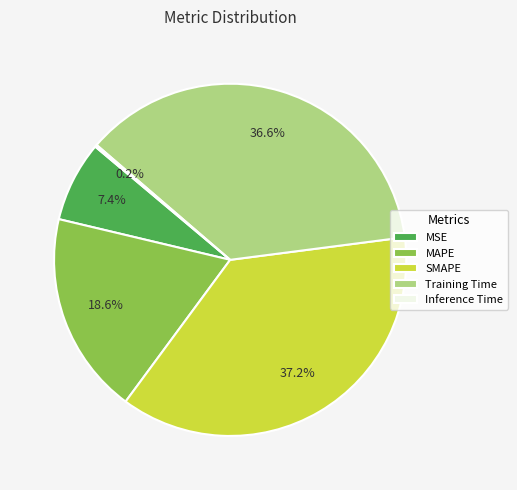

Does MAPE account for over 50% of the chart?

No